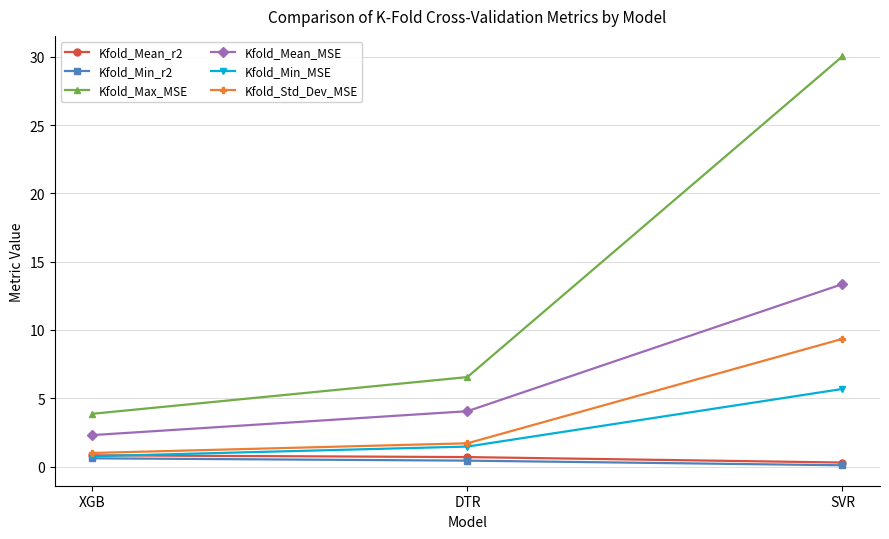

True or false: Kfold_Std_Dev_MSE has a value of 1.0 at XGB.

True